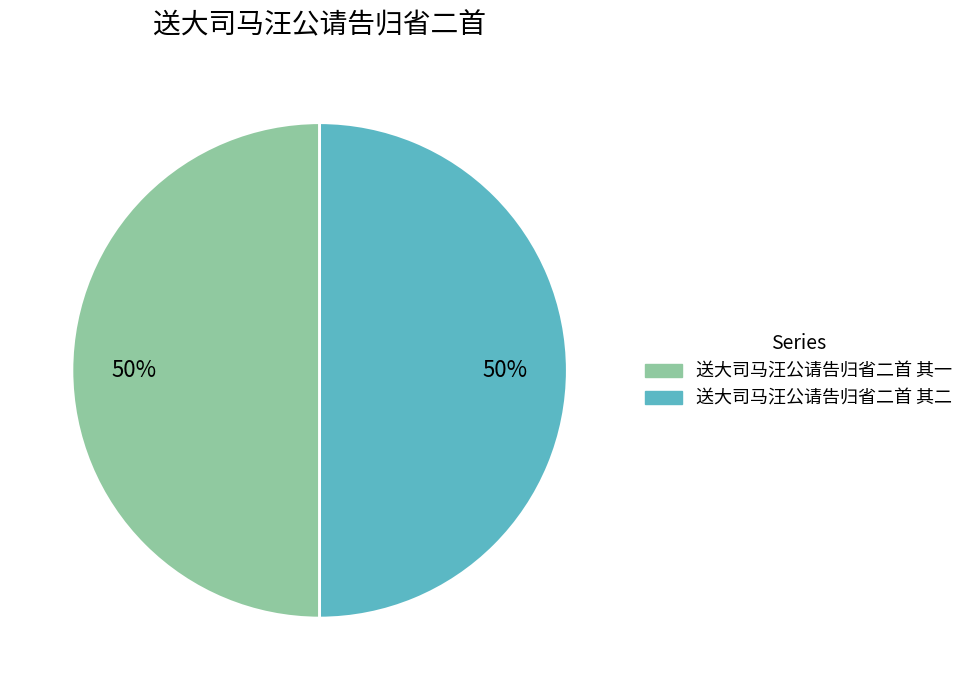

How many segments does this pie chart have?

2